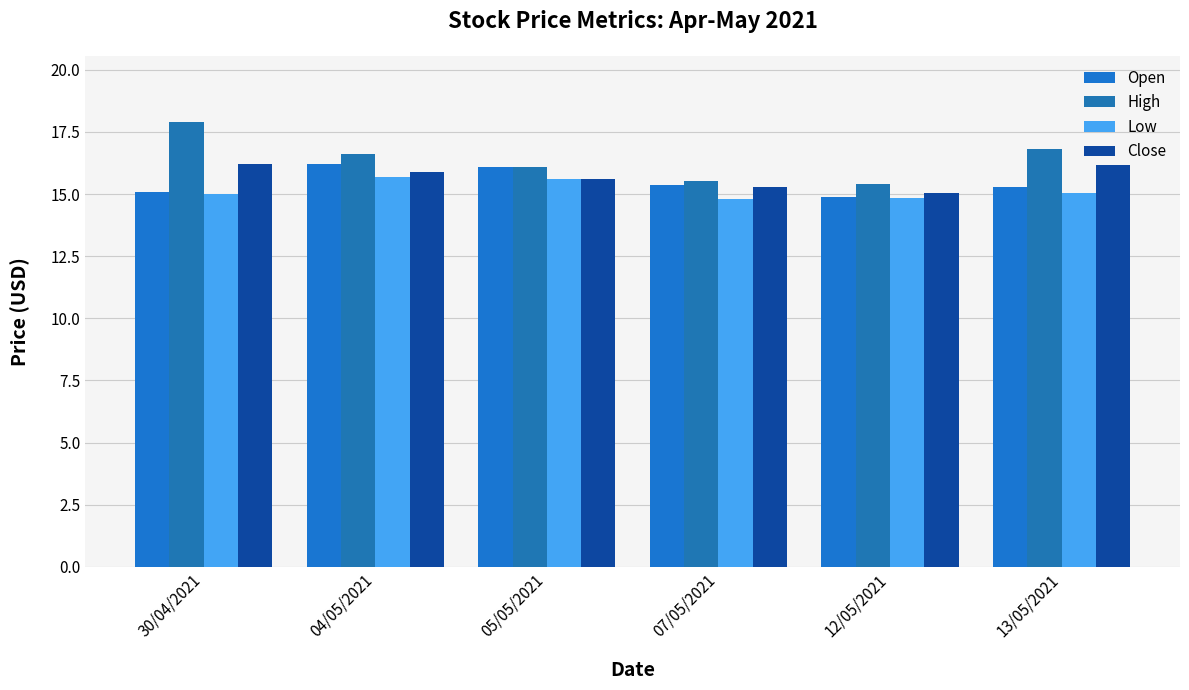

Is it true that Close equals 15.9 at 04/05/2021?

True